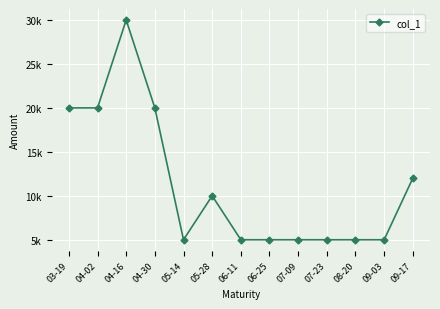

How many lines are shown in the chart?

1